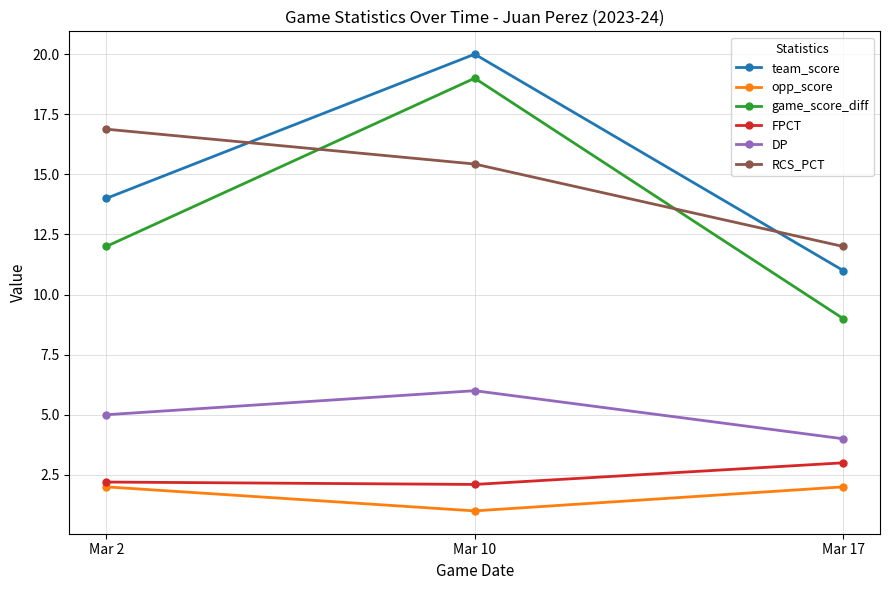

What is the value of the RCS_PCT point at the 3rd from the left?

12.0